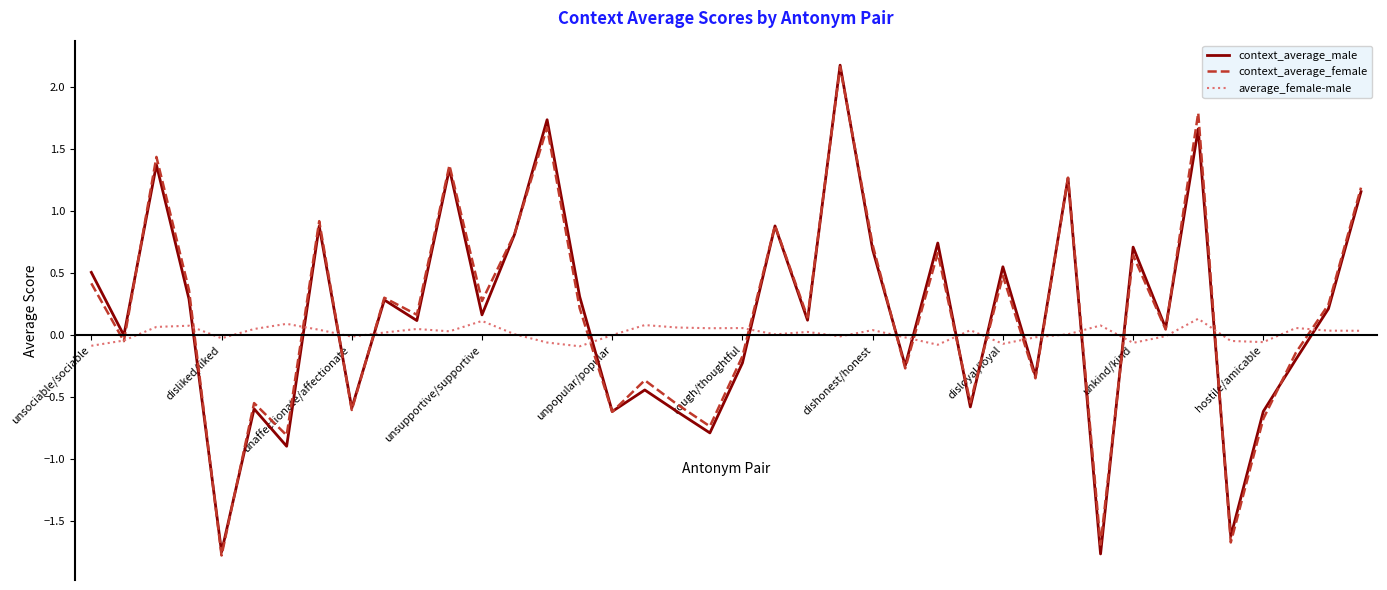

What is the maximum value shown in the chart?

2.2